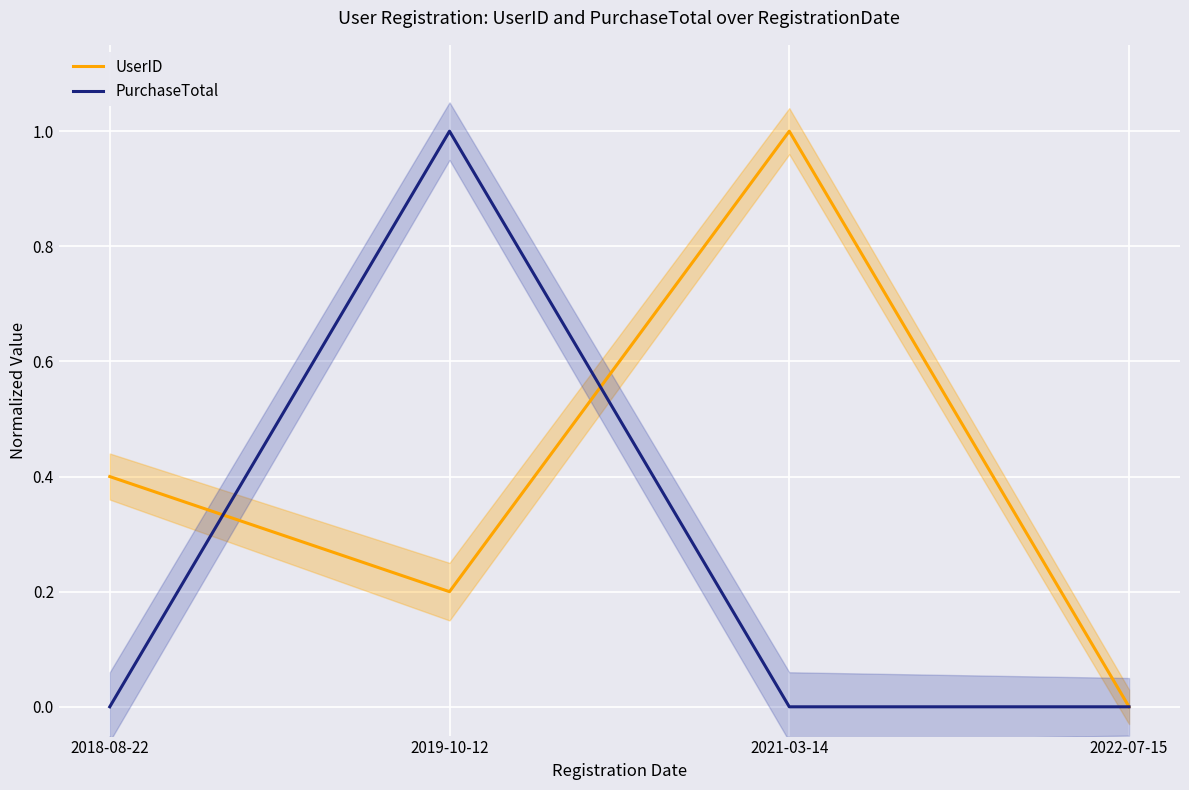

The PurchaseTotal series shows 0.0 at 2021-03-14. True or false?

True